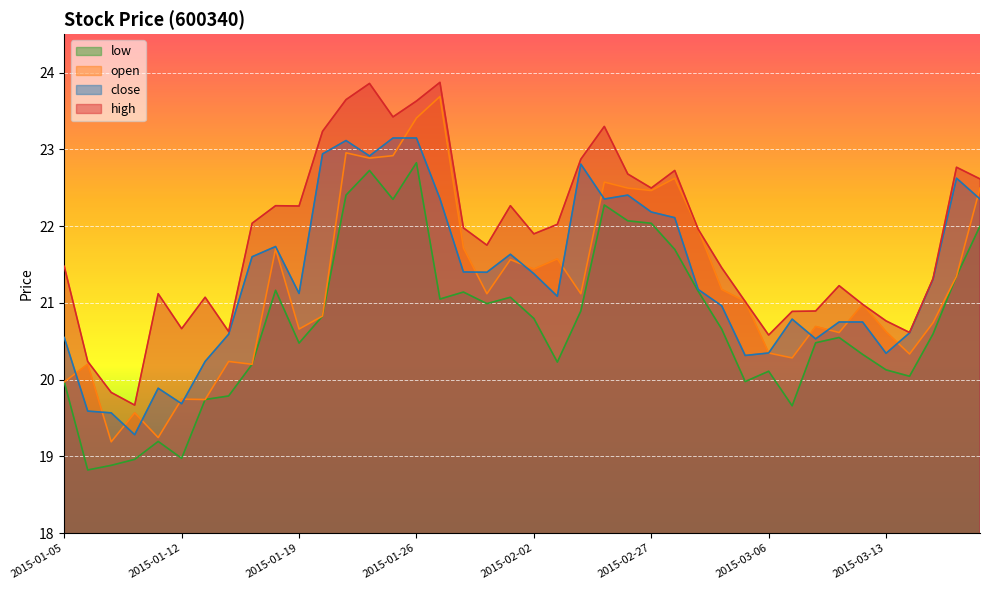

Where is the first local maximum for low?

2015-01-09